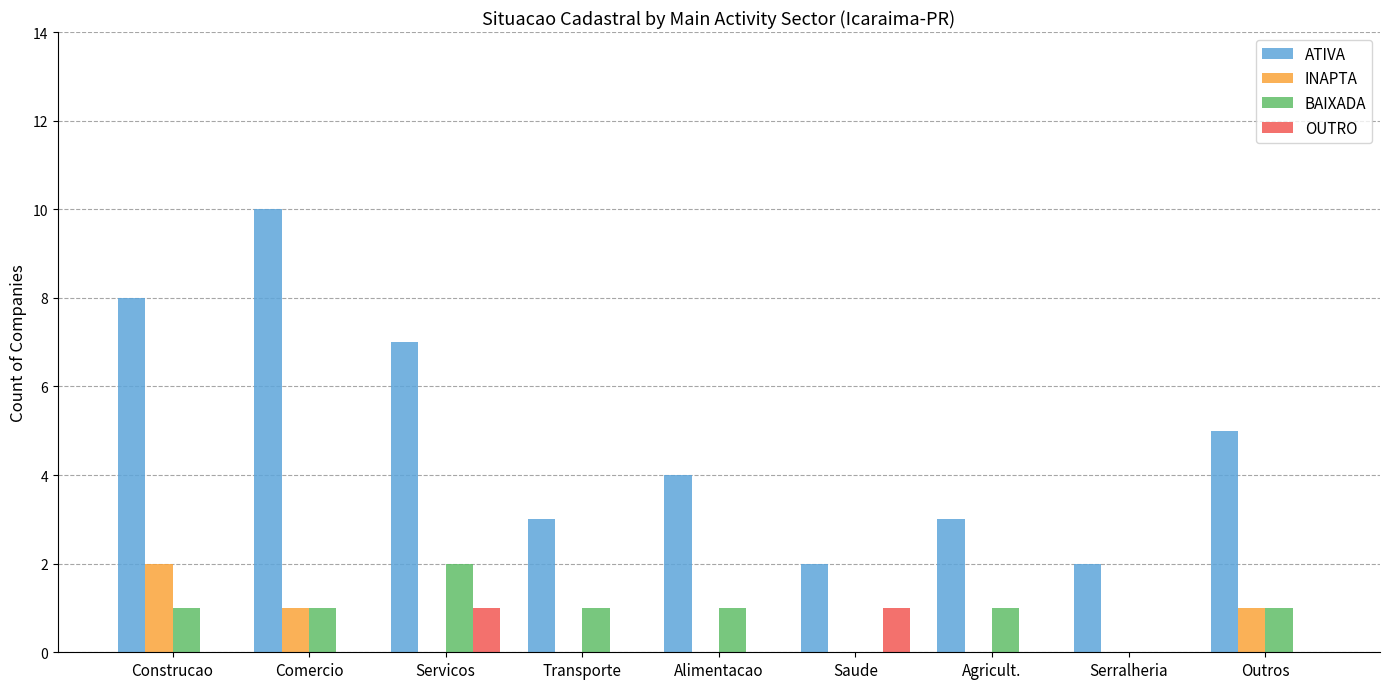

Are the bars grouped side by side (vs. stacked)?

Yes